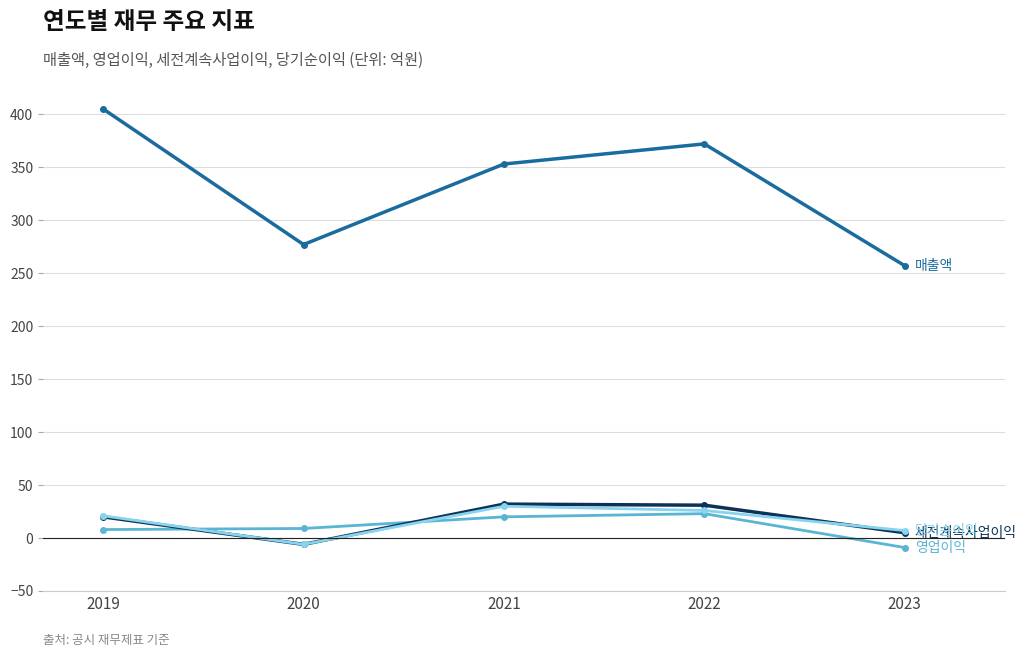

What is the total value across all series at 2022?

452